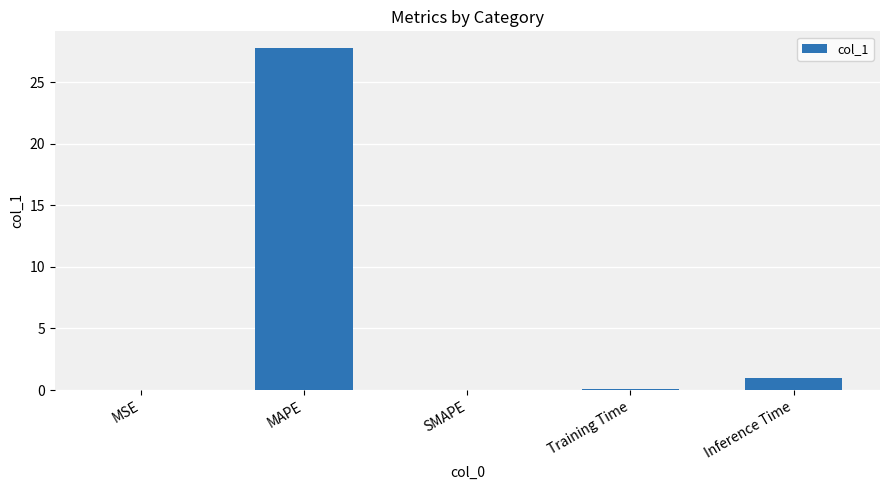

How many data points does each series have?

5